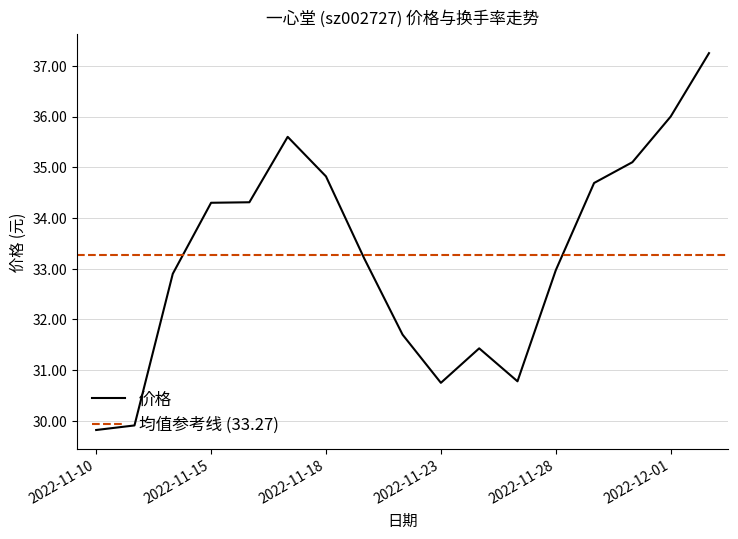

How many lines are shown in the chart?

1